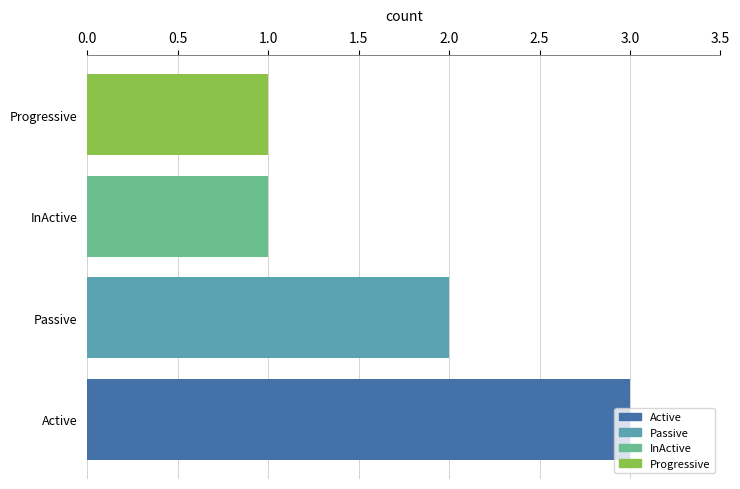

Between Active and Passive, which is larger?

Active